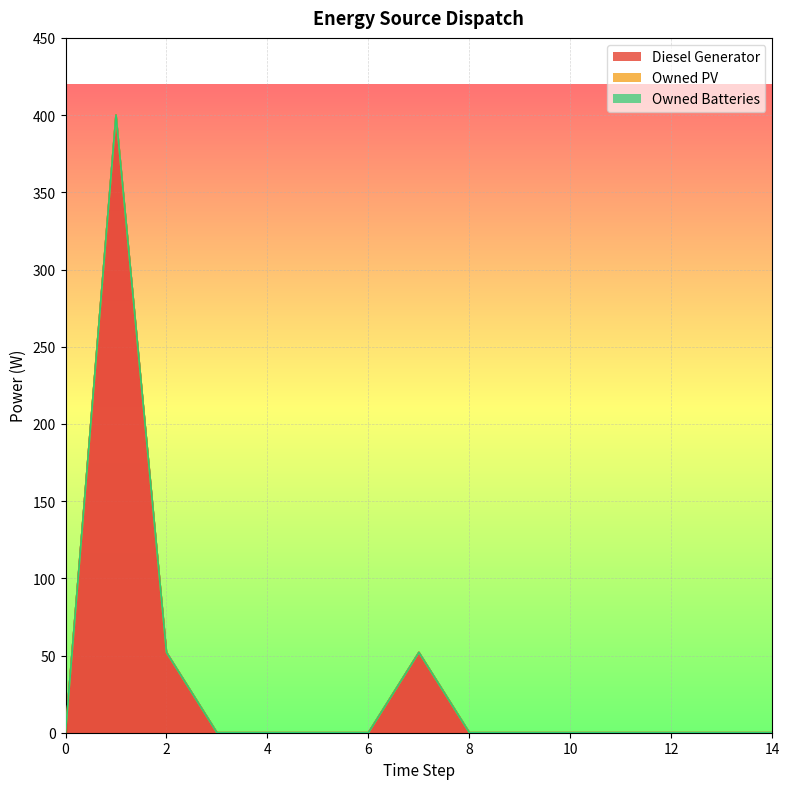

Reading left to right, transcribe all the data shown in this chart.

Diesel Generator: 0	400	52	0	0	0	0	52	0	0	0	0	0	0	0
Owned PV: 0	0	0	0	0	0	0	0	0	0	0	0	0	0	0
Owned Batteries: 0	0	0	0	0	0	0	0	0	0	0	0	0	0	0